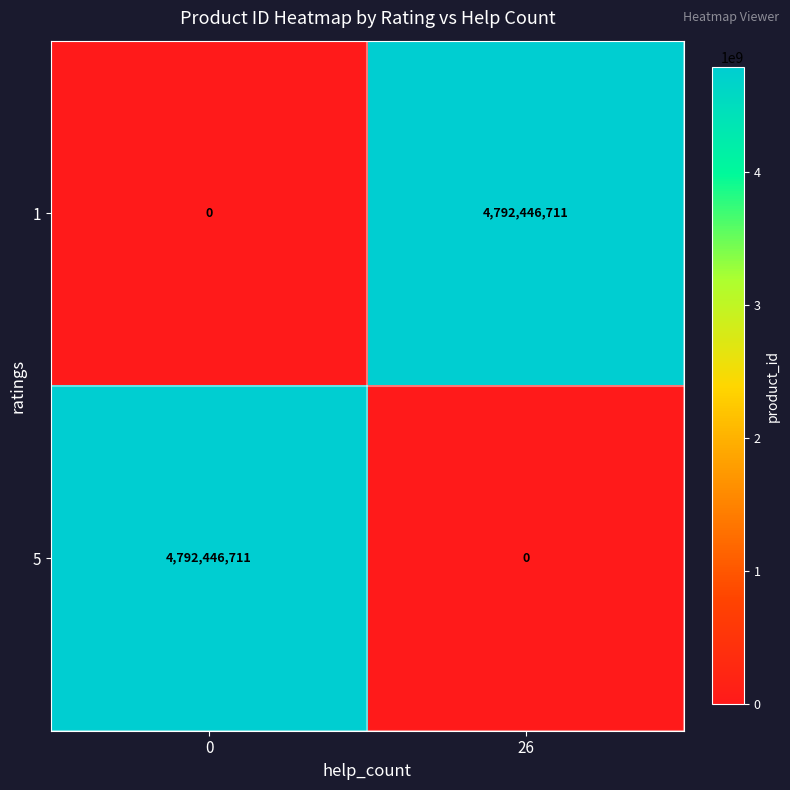

How many values in the 1 series are below 4792446711?

1